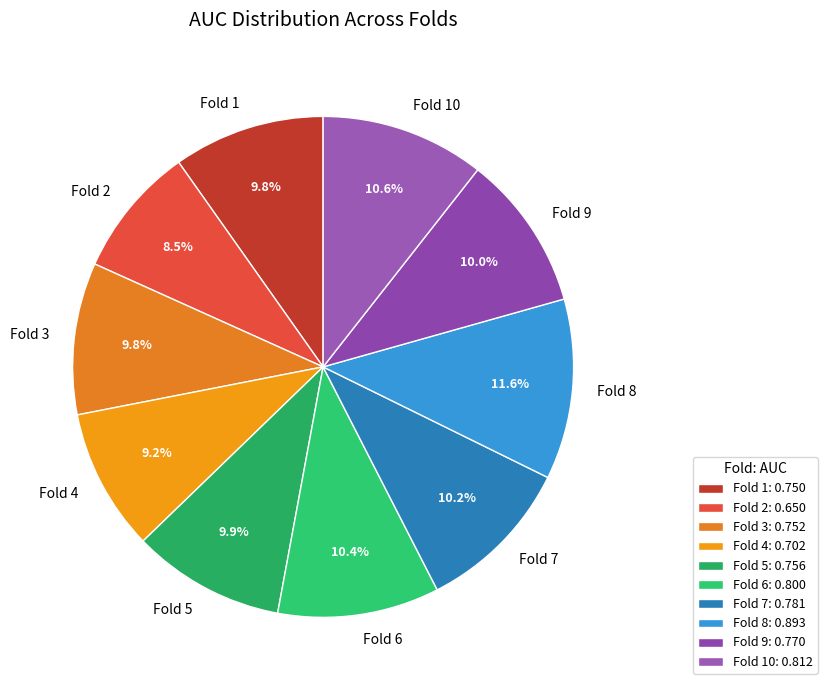

Is the sum of Fold 10 and Fold 5 greater than half?

No